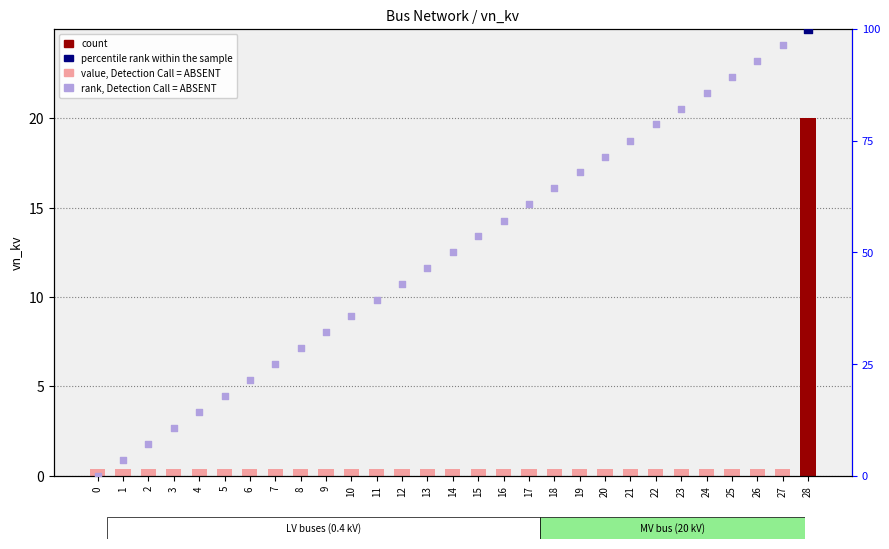

Which series has the largest Y range (max minus min)?

rank, Detection Call = ABSENT